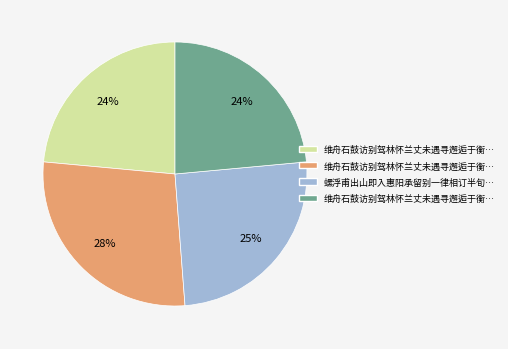

To the nearest percent, what is the average slice percentage?

25%